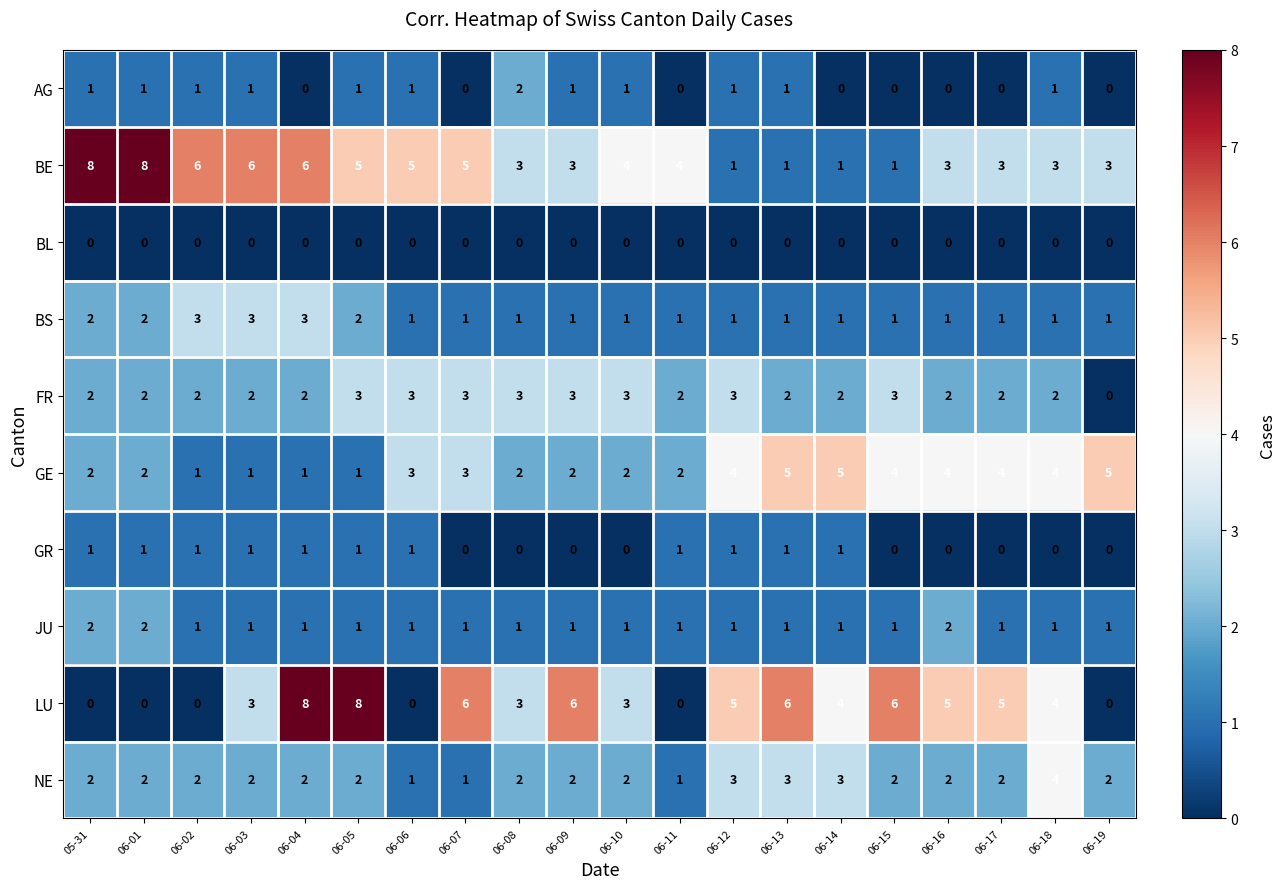

Which series has the largest range (max minus min)?

LU